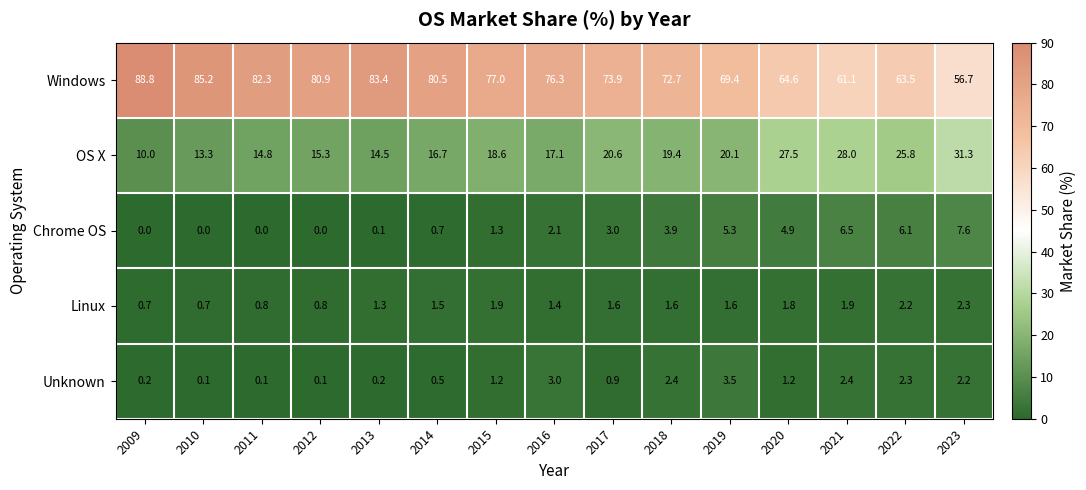

List the series in order of their peak value, highest first.

Windows, OS X, Chrome OS, Unknown, Linux